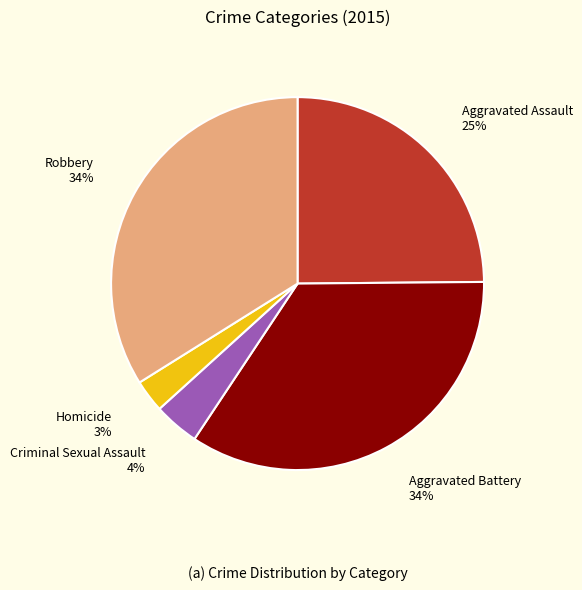

Does any single category account for the majority?

No